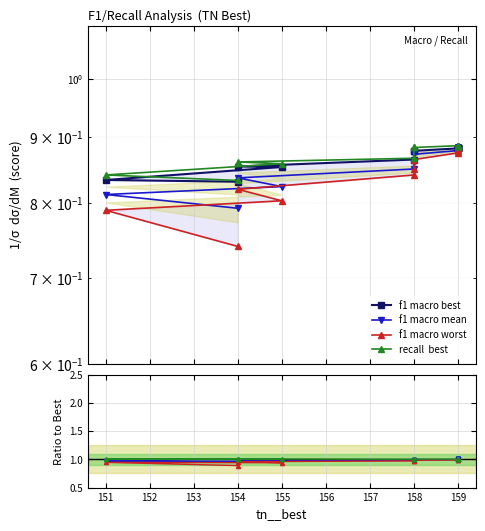

True or false: f1 macro mean and f1 macro best intersect in this chart.

False